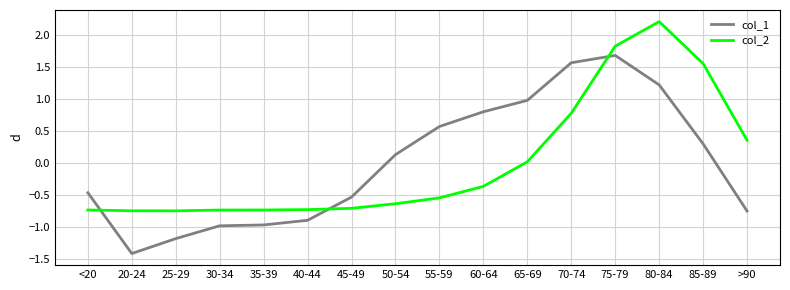

At which label is col_1 closest to 0?

50-54